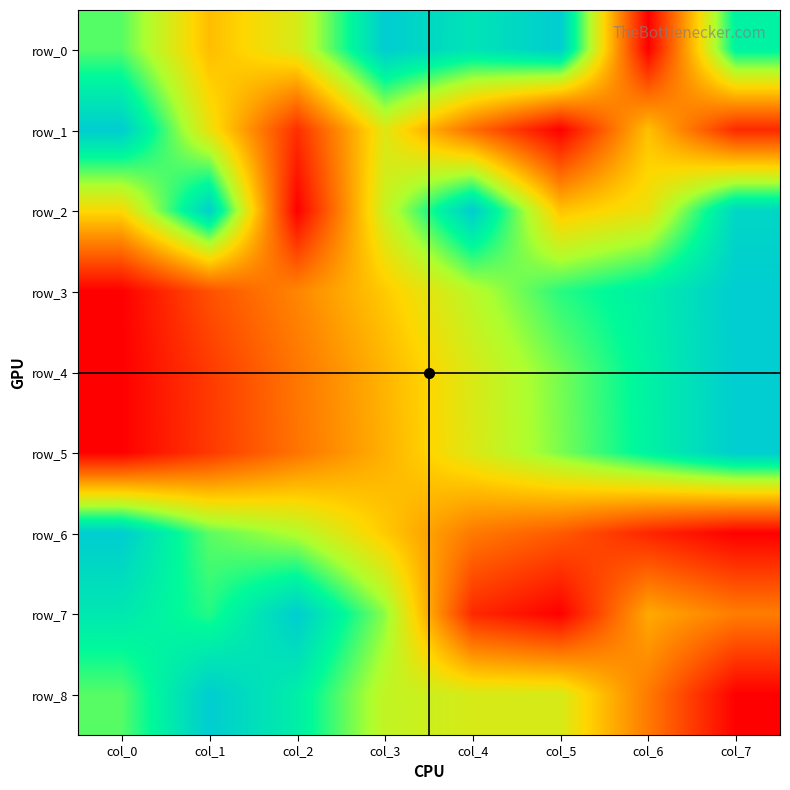

Is it true that row_7 equals 0.5 at col_5?

False